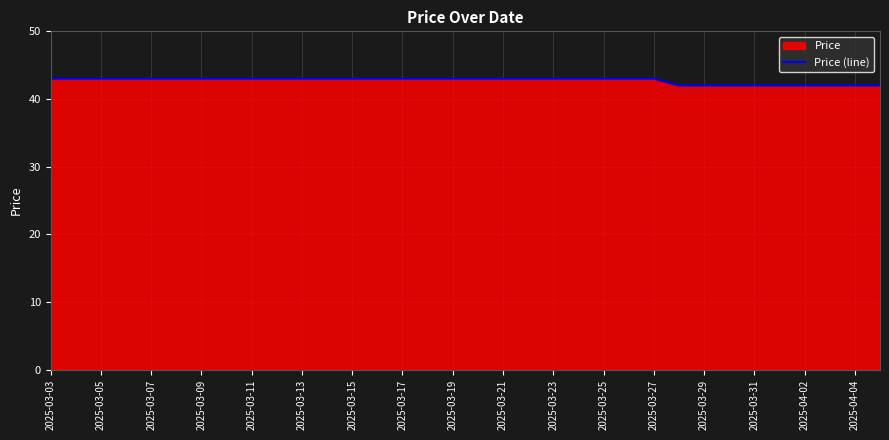

How many lines are shown in the chart?

1